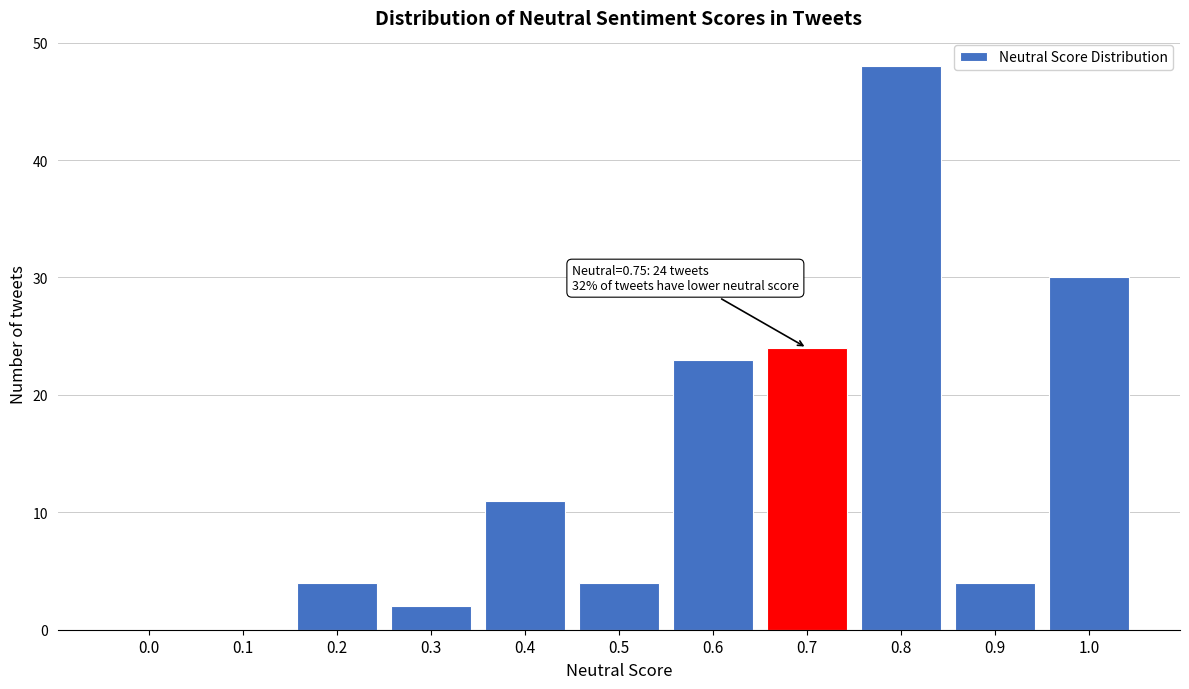

Reading left to right, transcribe all the data shown in this chart.

0.0=0	0.1=0	0.2=4	0.3=2	0.4=11	0.5=4	0.6=23	0.7=24	0.8=48	0.9=4	1.0=30